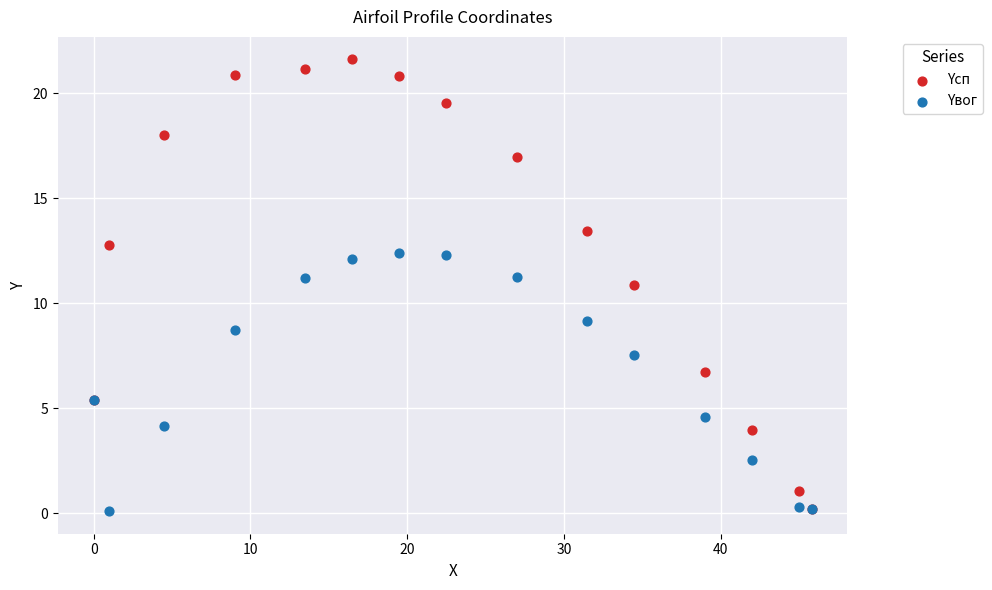

What are all the series names shown in the legend?

Yсп, Yвог